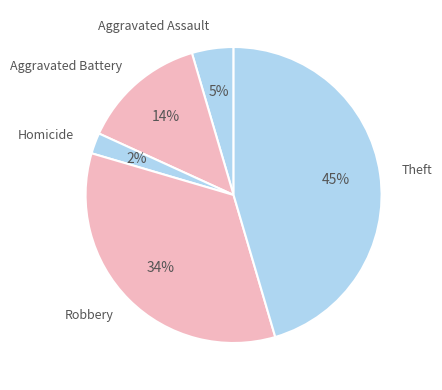

Combined, do Theft and Aggravated Battery account for over 50%?

Yes